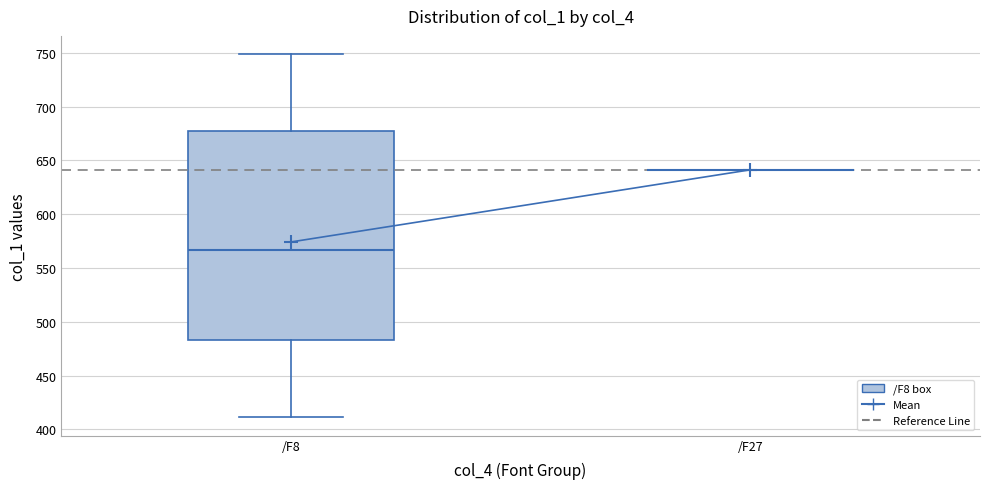

Comparing the boxes themselves (not the whiskers), which one is the tallest?

/F8